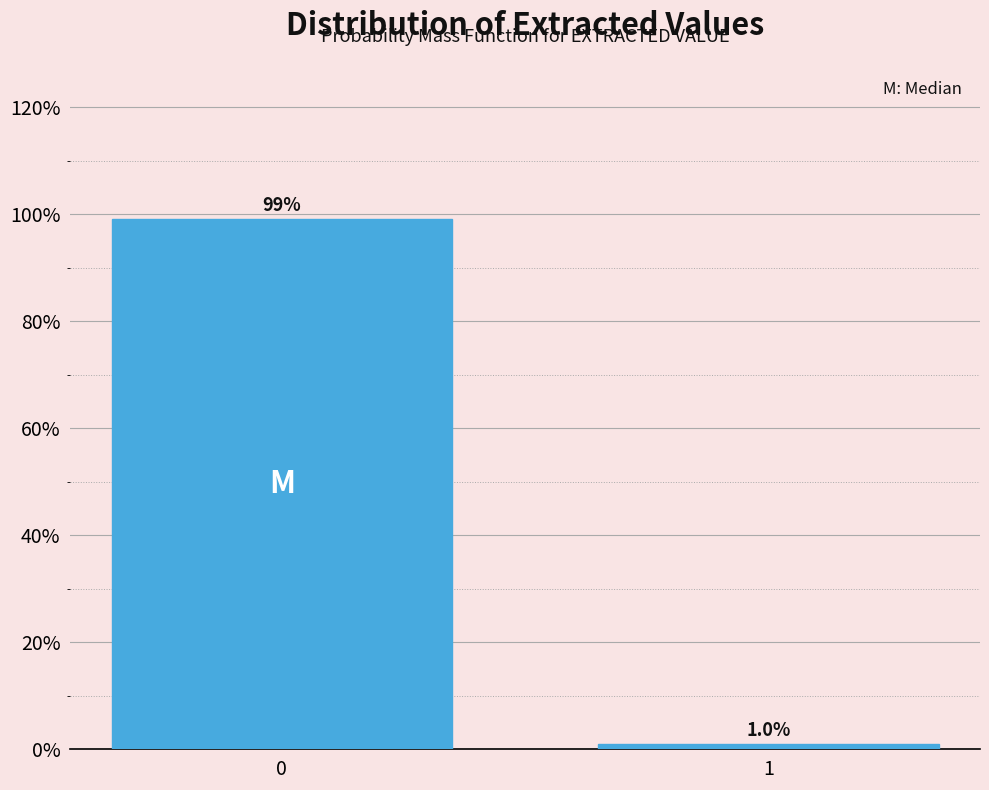

Reading left to right, transcribe all the data shown in this chart.

0=99.0	1=1.0